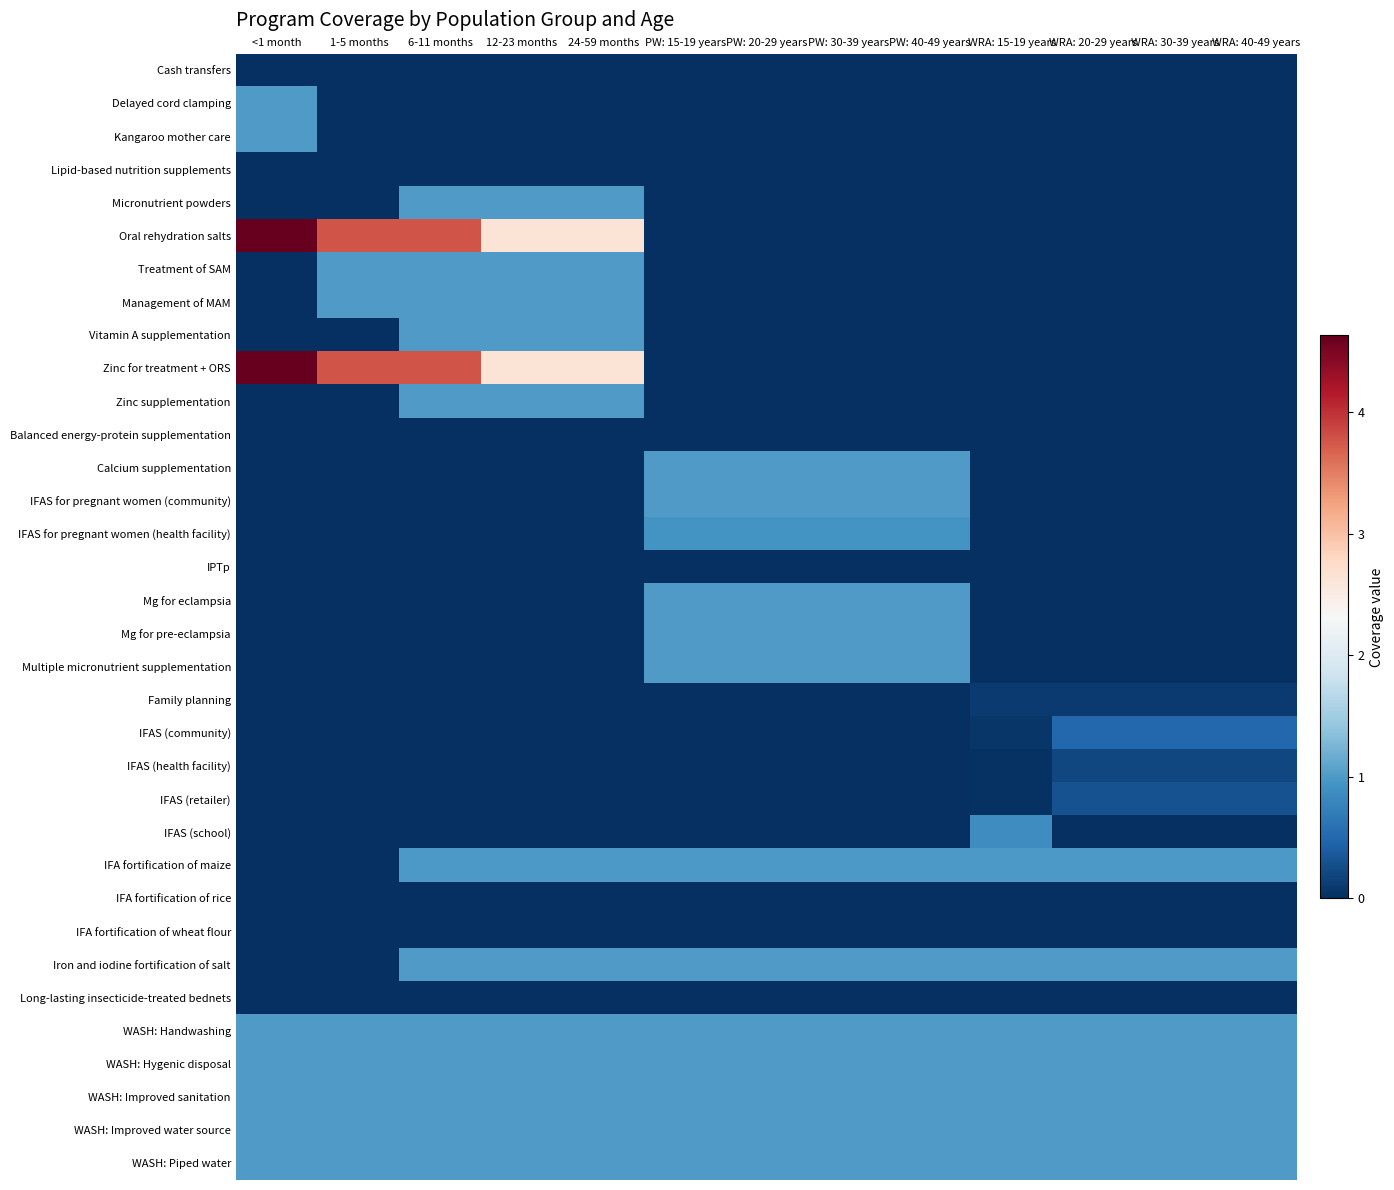

What is the maximum value shown in the chart?

4.6